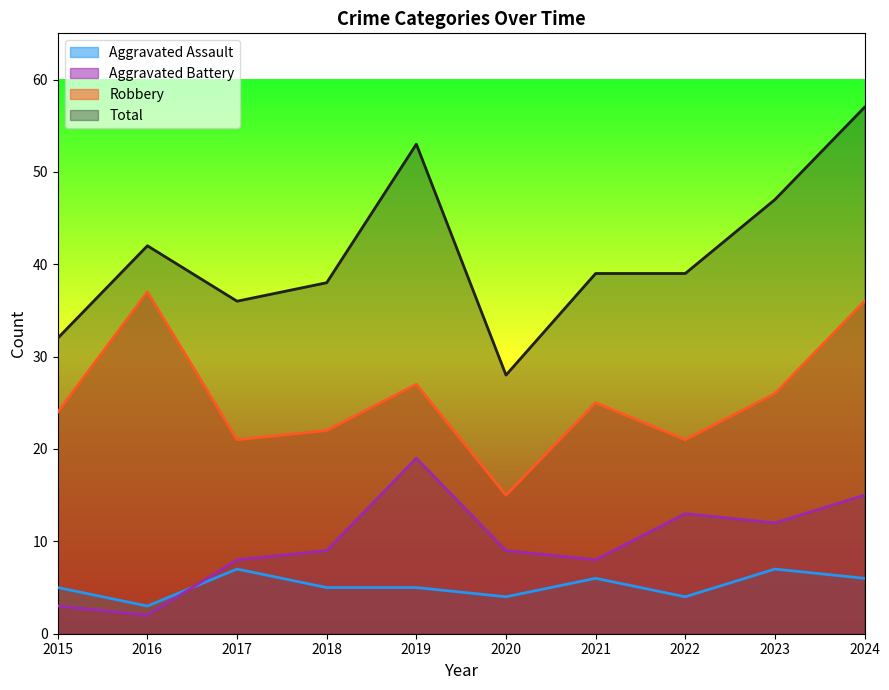

At how many categories does at least one series exceed 5?

10